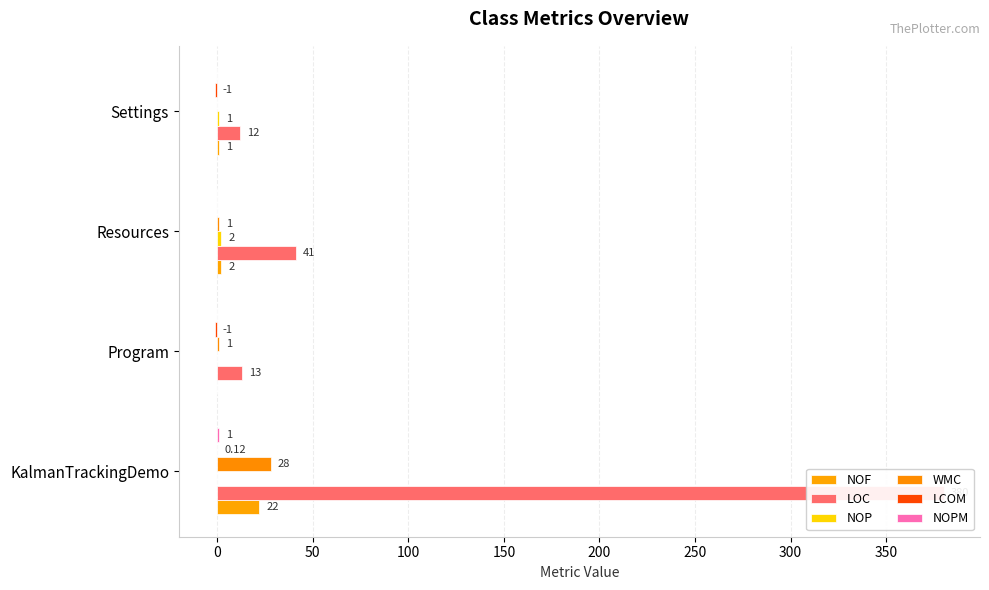

The LOC series shows 20.0 at Settings. True or false?

False